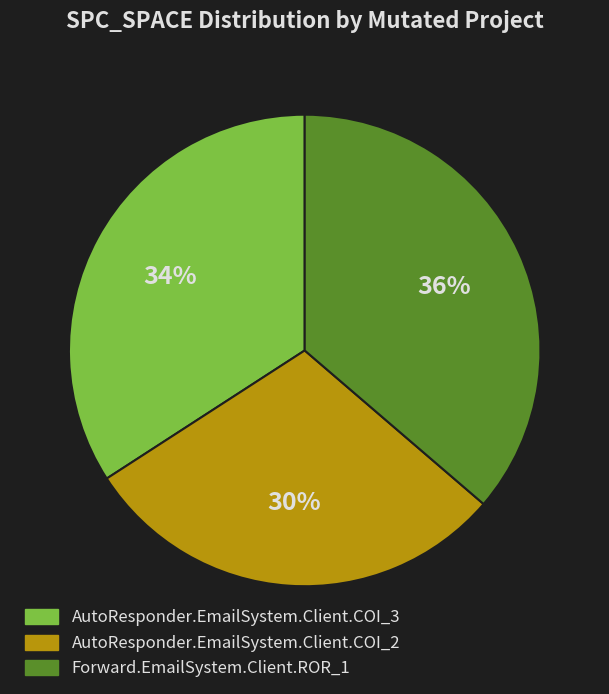

Is it true that AutoResponder.EmailSystem.Client.COI_2 is 30% of the pie?

True